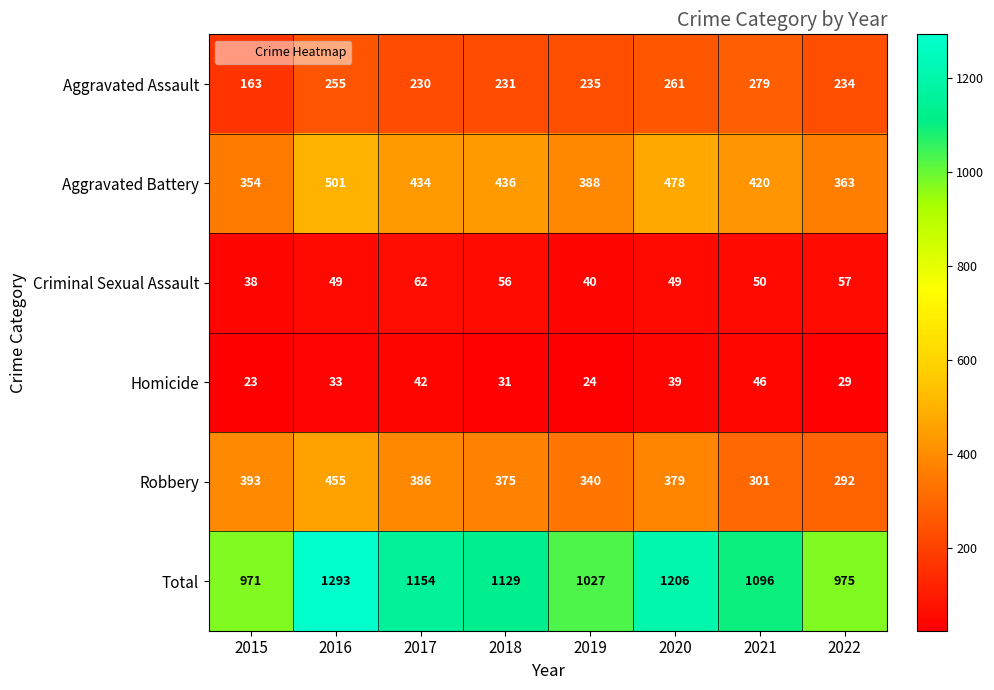

Where does the Robbery series first go above 379?

2015